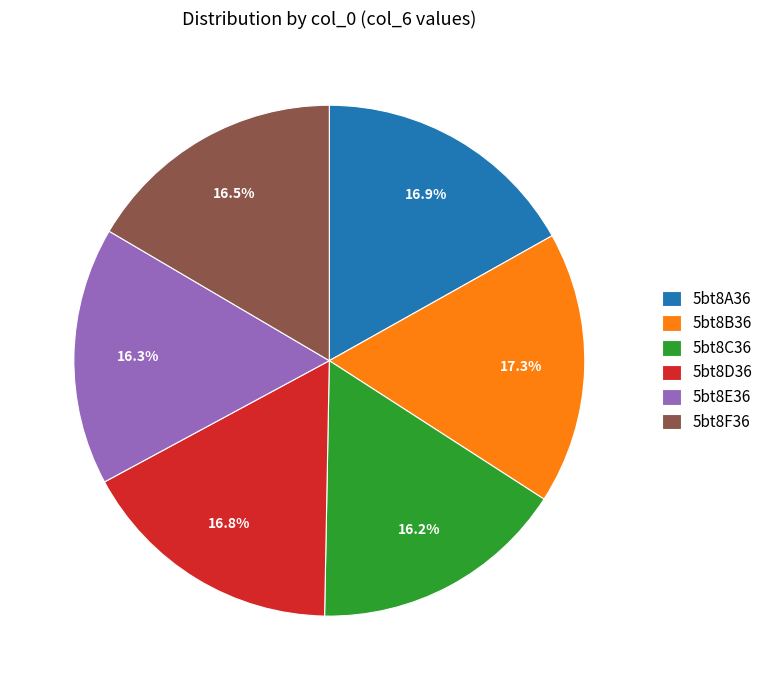

To the nearest percent, what is the difference between the largest and smallest slice percentages?

1%